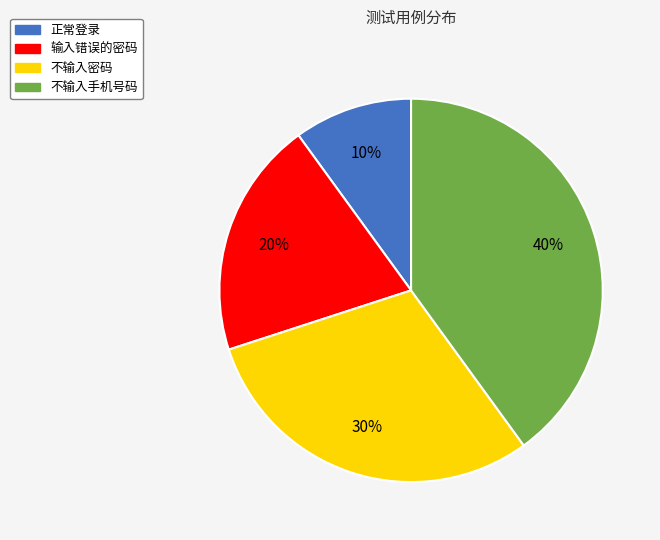

Is there a majority slice in this chart?

No